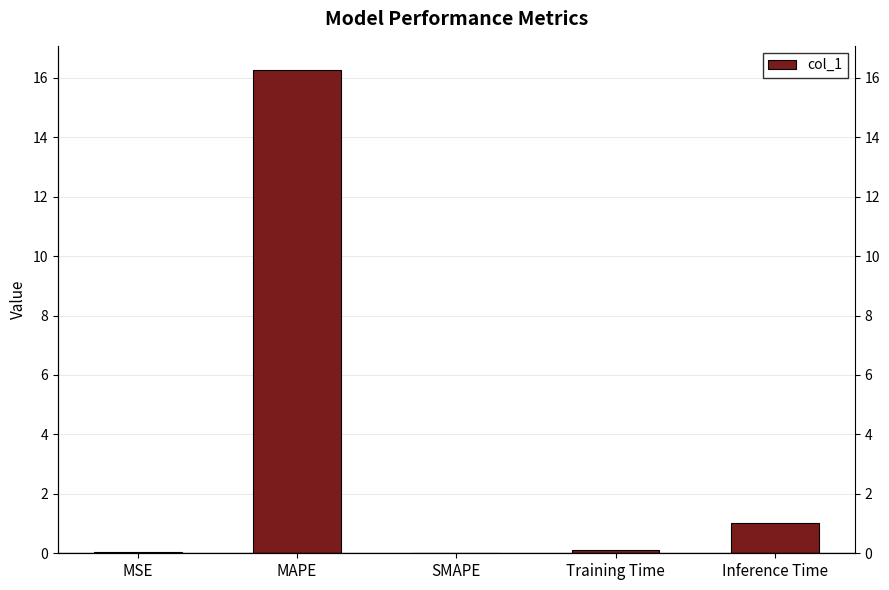

Reading right to left, extract all data points from this chart.

1.0	0.1	0.0	16.3	0.0